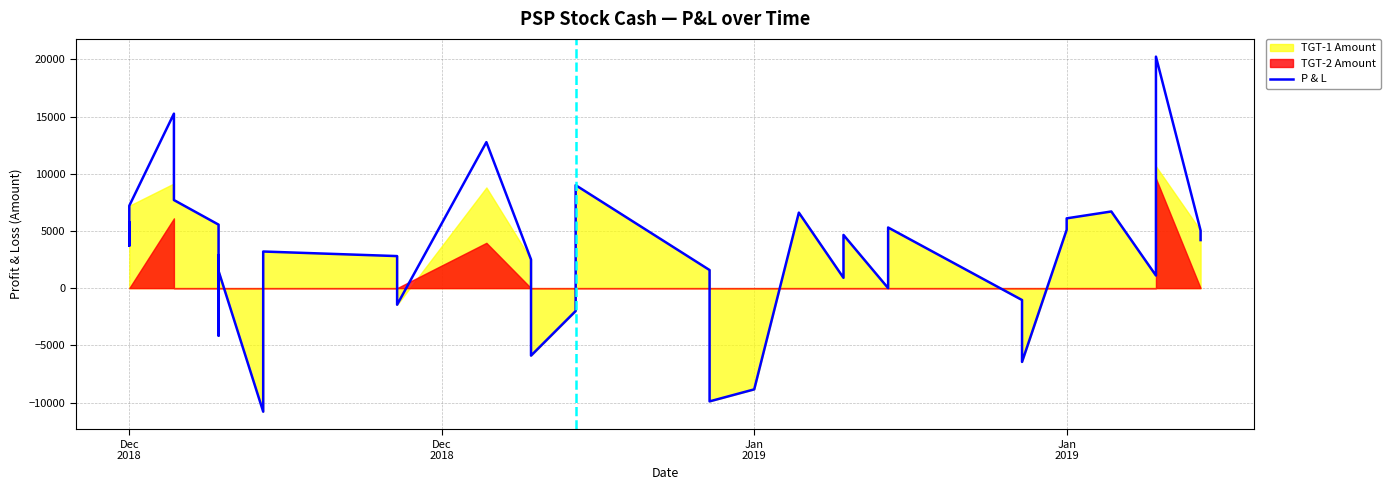

What is the smallest value displayed?

-10800